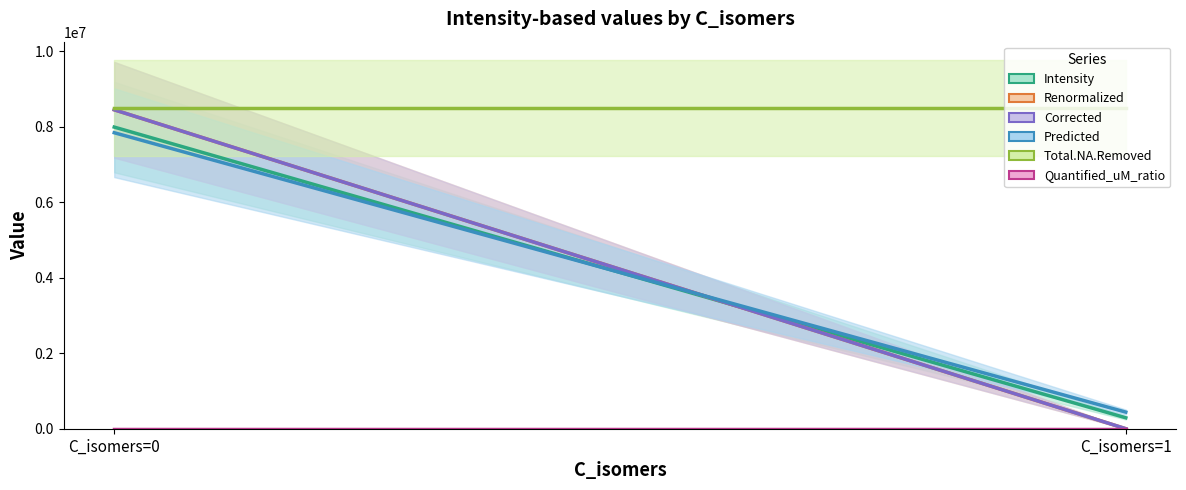

Does the chart have visible grid lines?

No